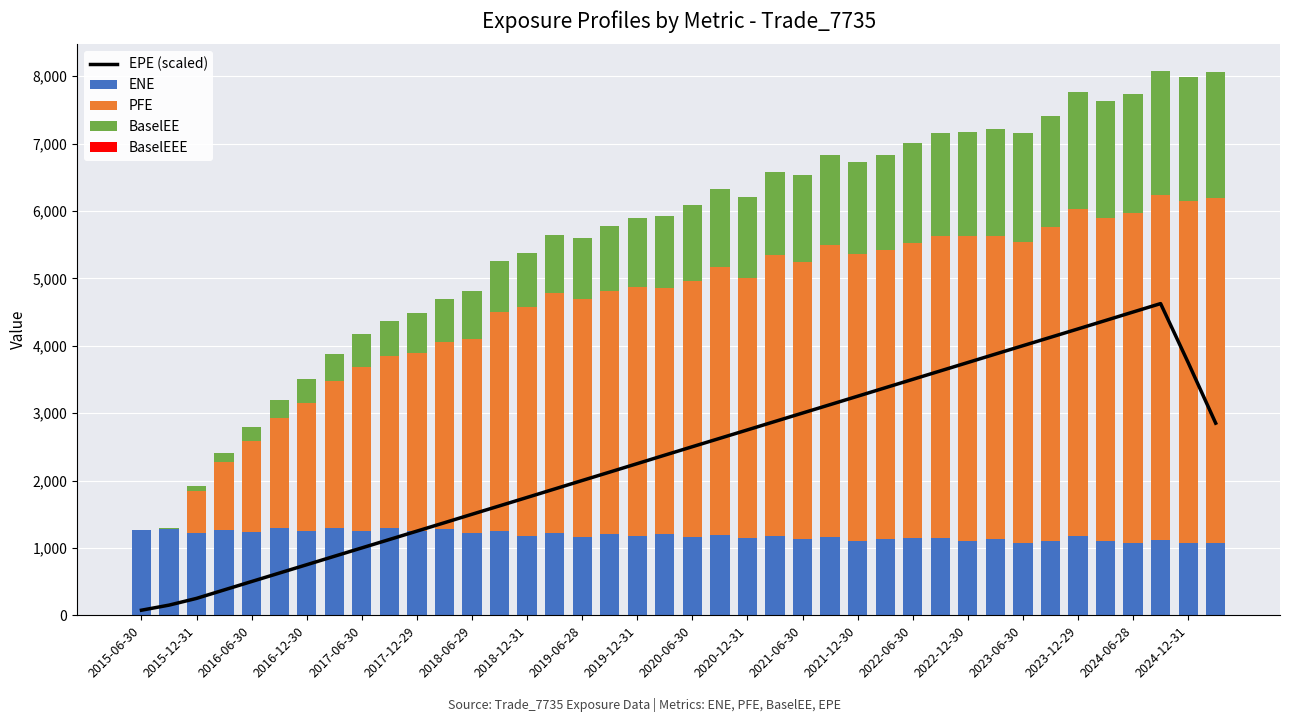

What are all the series names shown in the legend?

EPE (scaled), ENE, PFE, BaselEE, BaselEEE